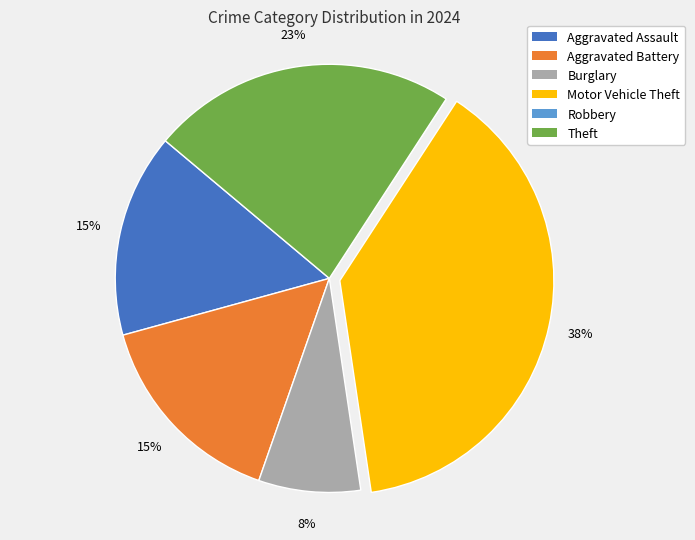

Do Burglary and Theft together represent more than half of the pie?

No